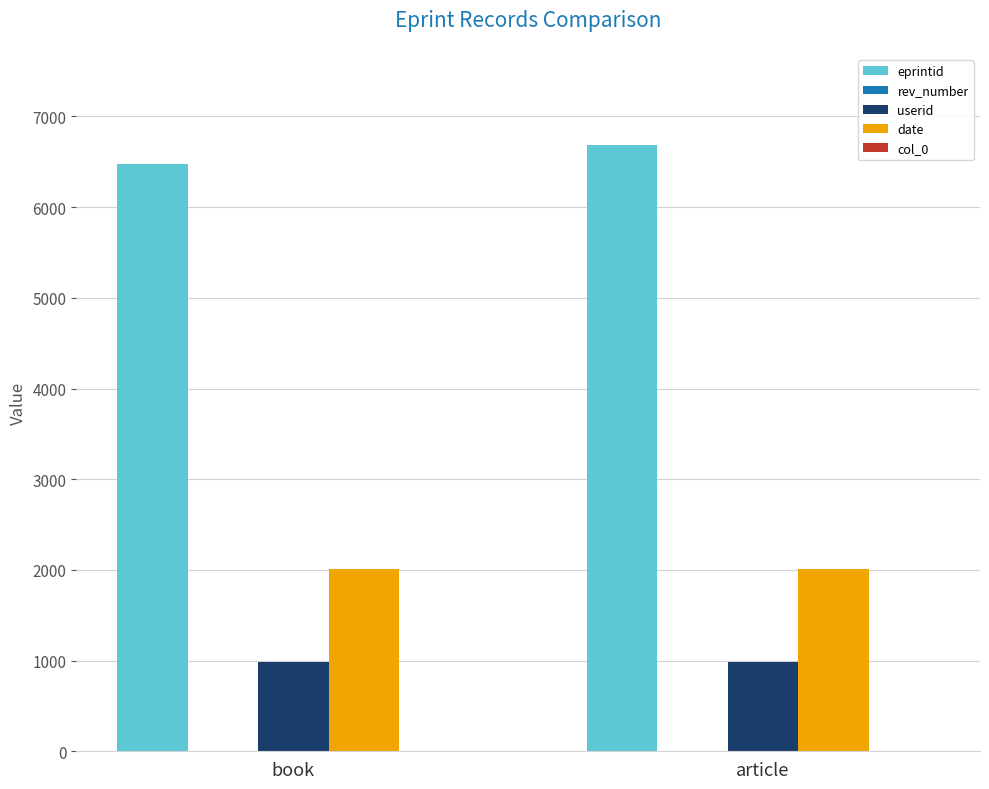

Which series has the largest total across all categories?

eprintid